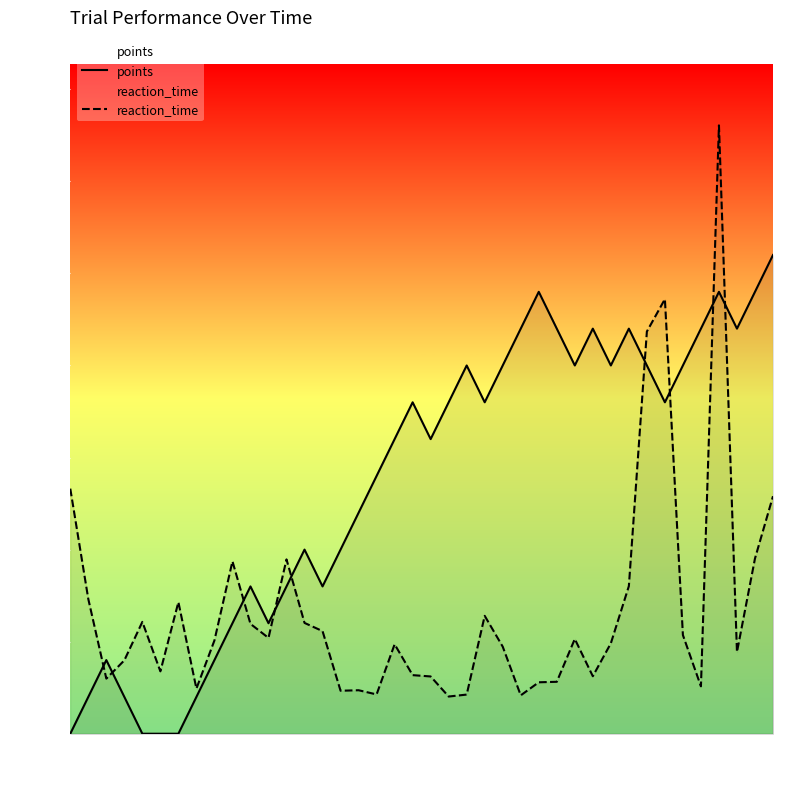

Rank the series by their maximum value, from highest to lowest.

reaction_time, points